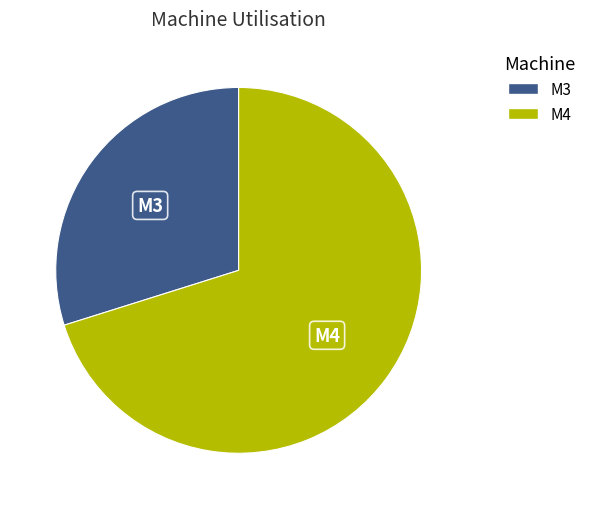

Between M3 and M4, which is larger?

M4